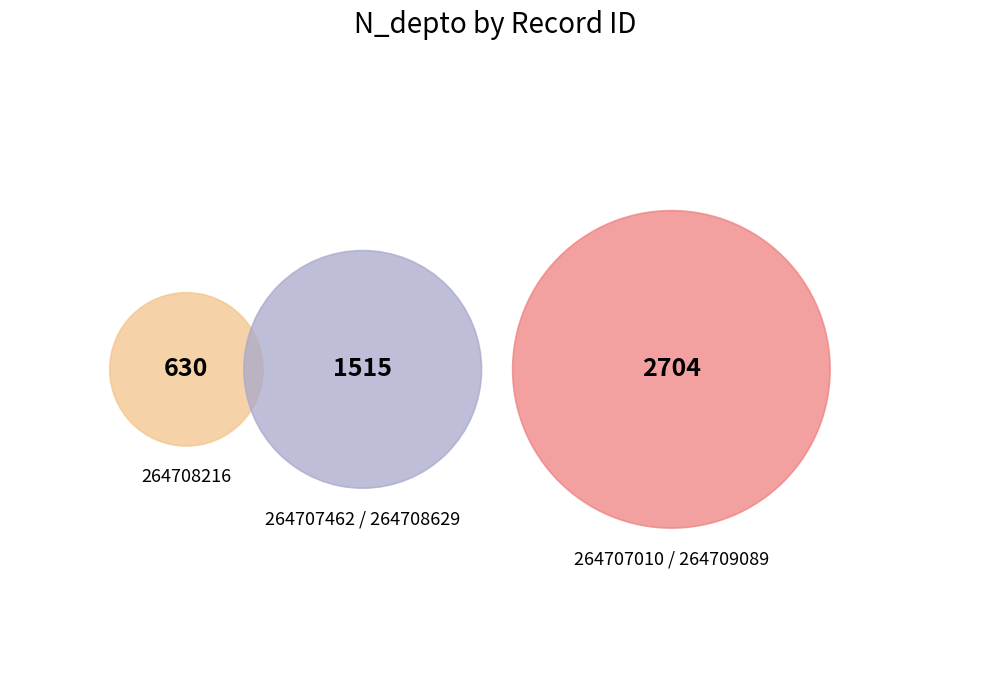

Which slice is the smallest?

264708216